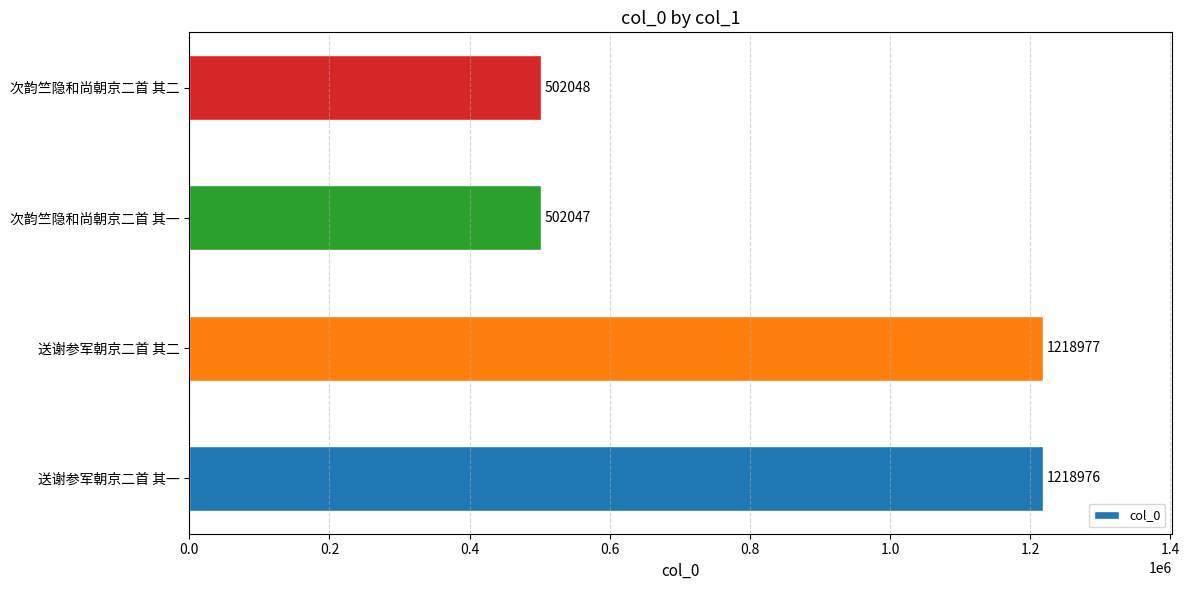

What is the minimum value shown in the chart?

502047